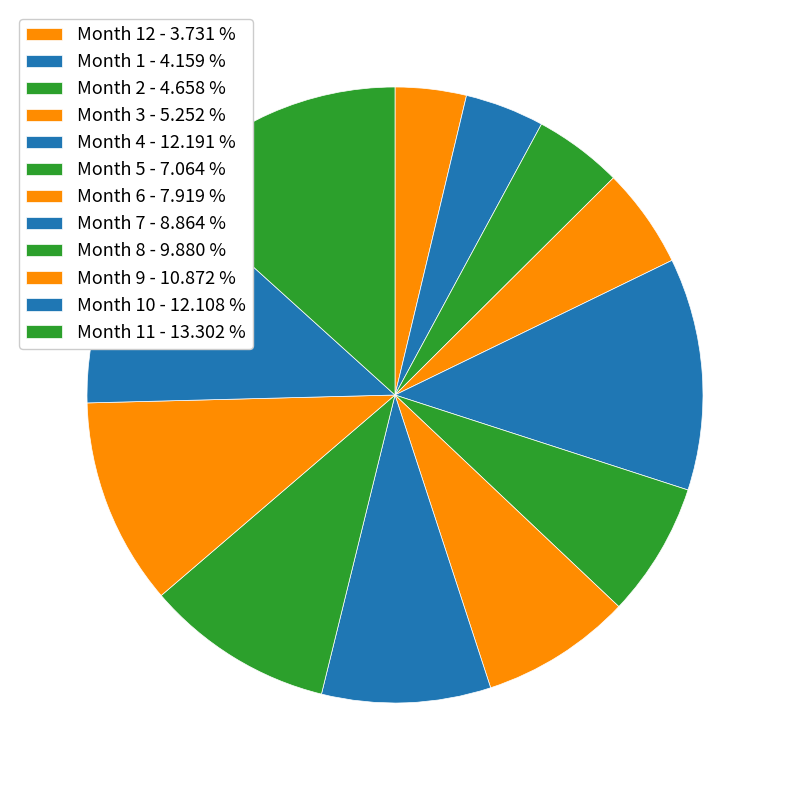

Count the number of slices in the pie.

12